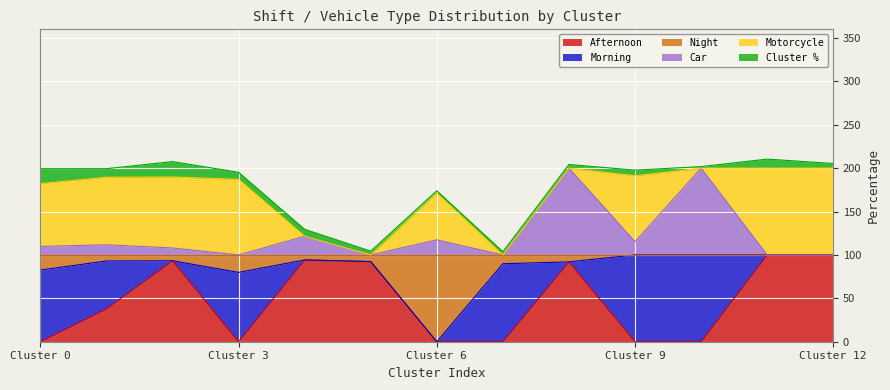

What is the maximum value for Afternoon?

100.0